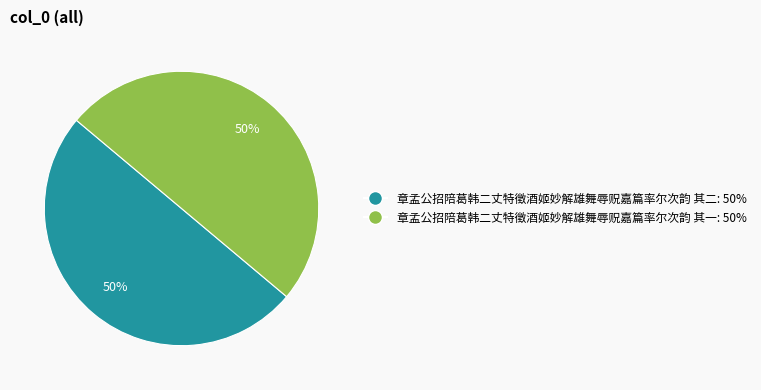

True or false: 章孟公招陪葛韩二丈特徵酒姬妙解雄舞辱贶嘉篇率尔次韵 其二: 50% accounts for 50% of the total.

True